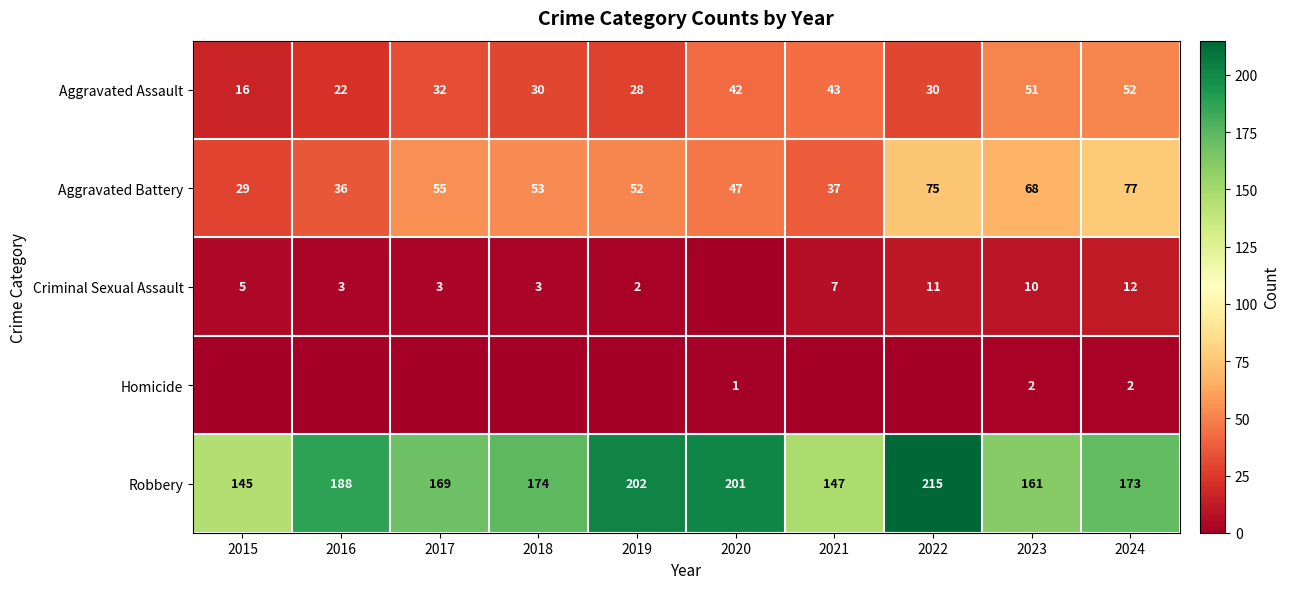

How many values in the Aggravated Assault series are below 32?

5